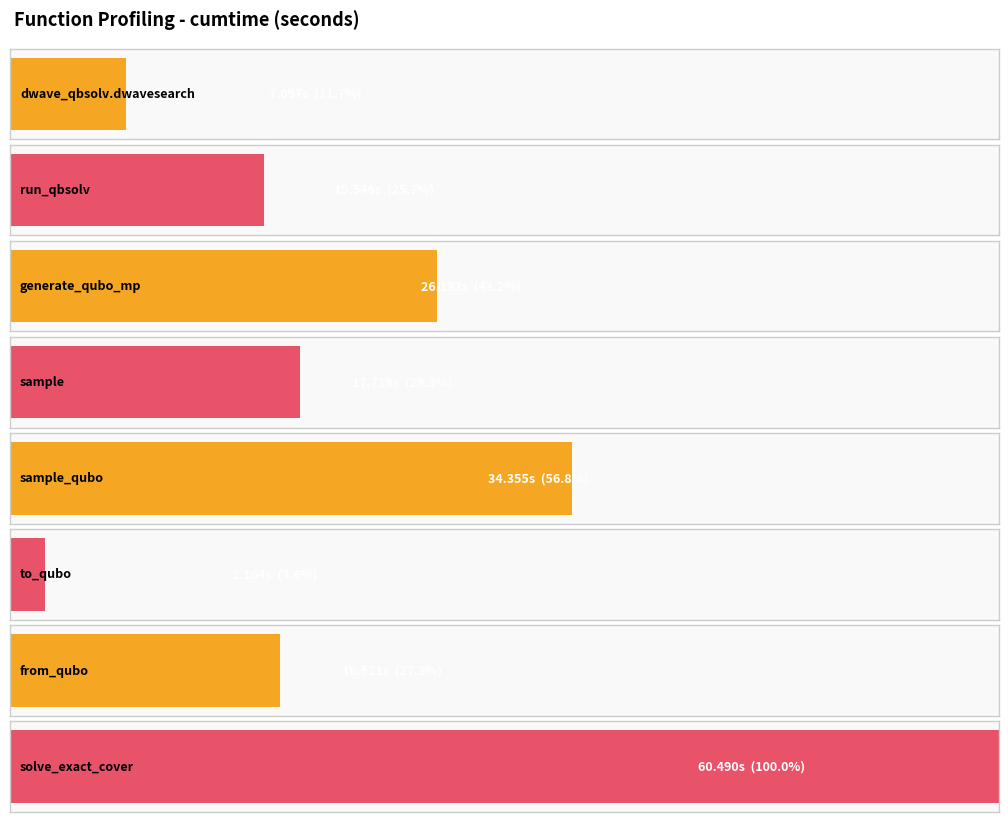

Does the chart contain any negative values?

No